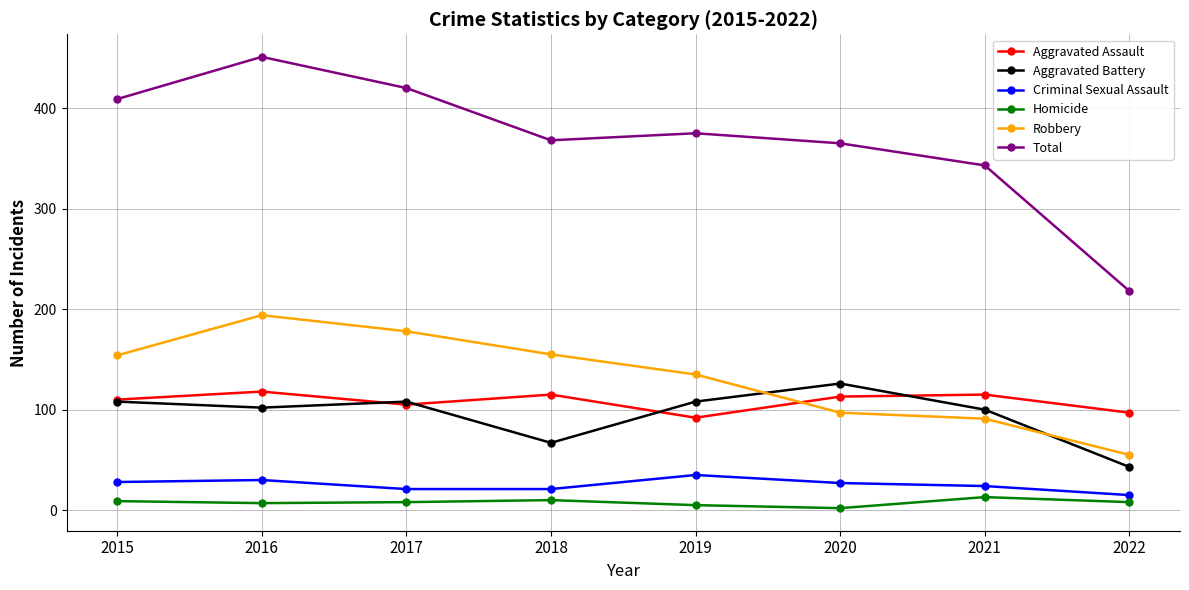

Which series has the largest total across all categories?

Total